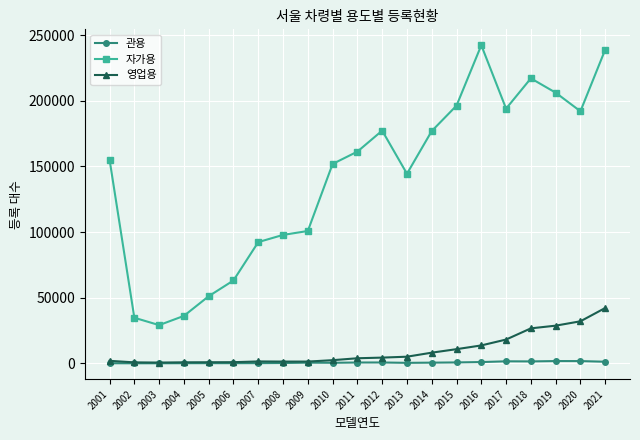

True or false: 자가용 and 영업용 cross at least once.

False